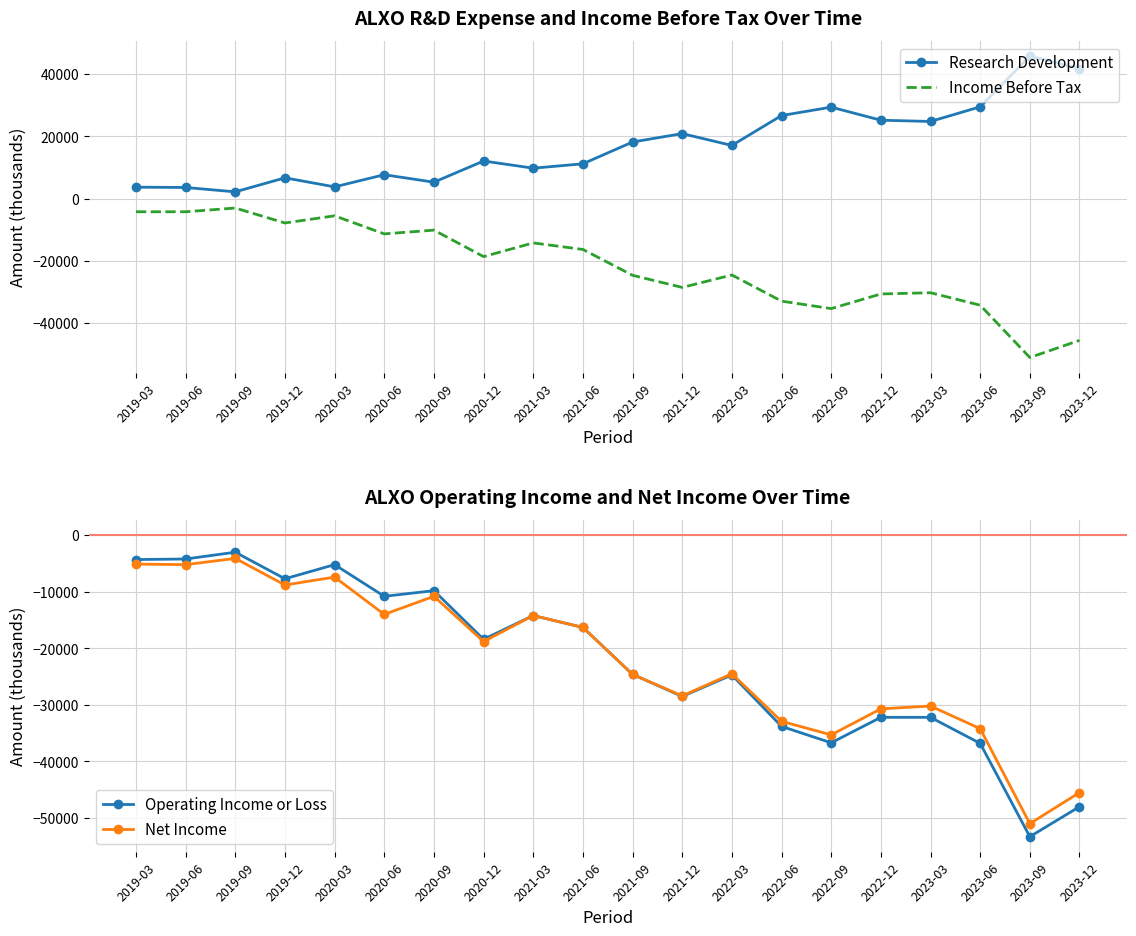

What is the value of the Operating Income or Loss point at the 19th from the left?

-53300